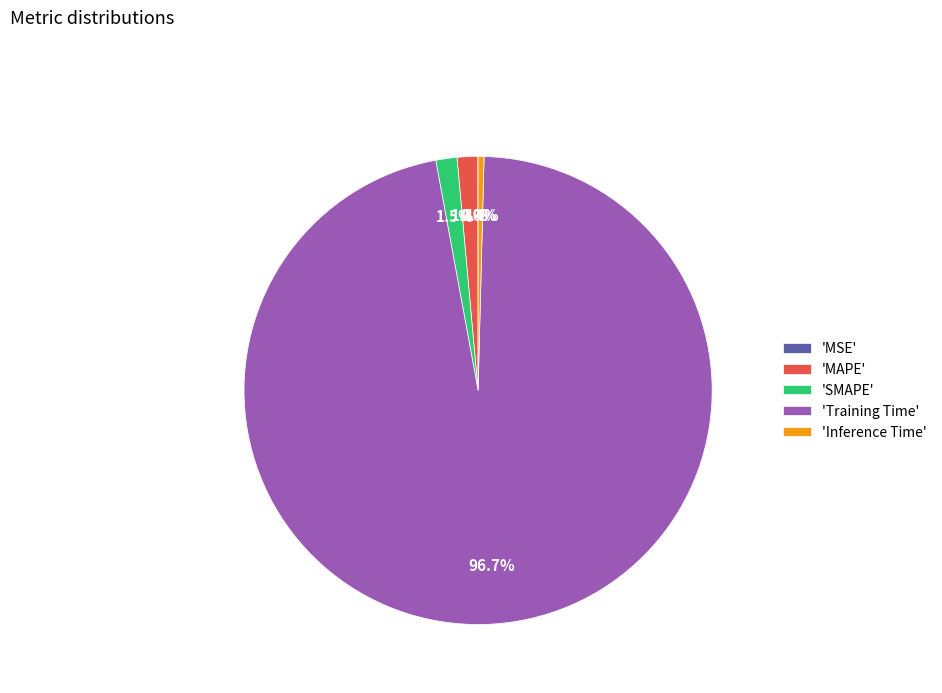

Which has a higher value, 'SMAPE' or 'Training Time'?

'Training Time'